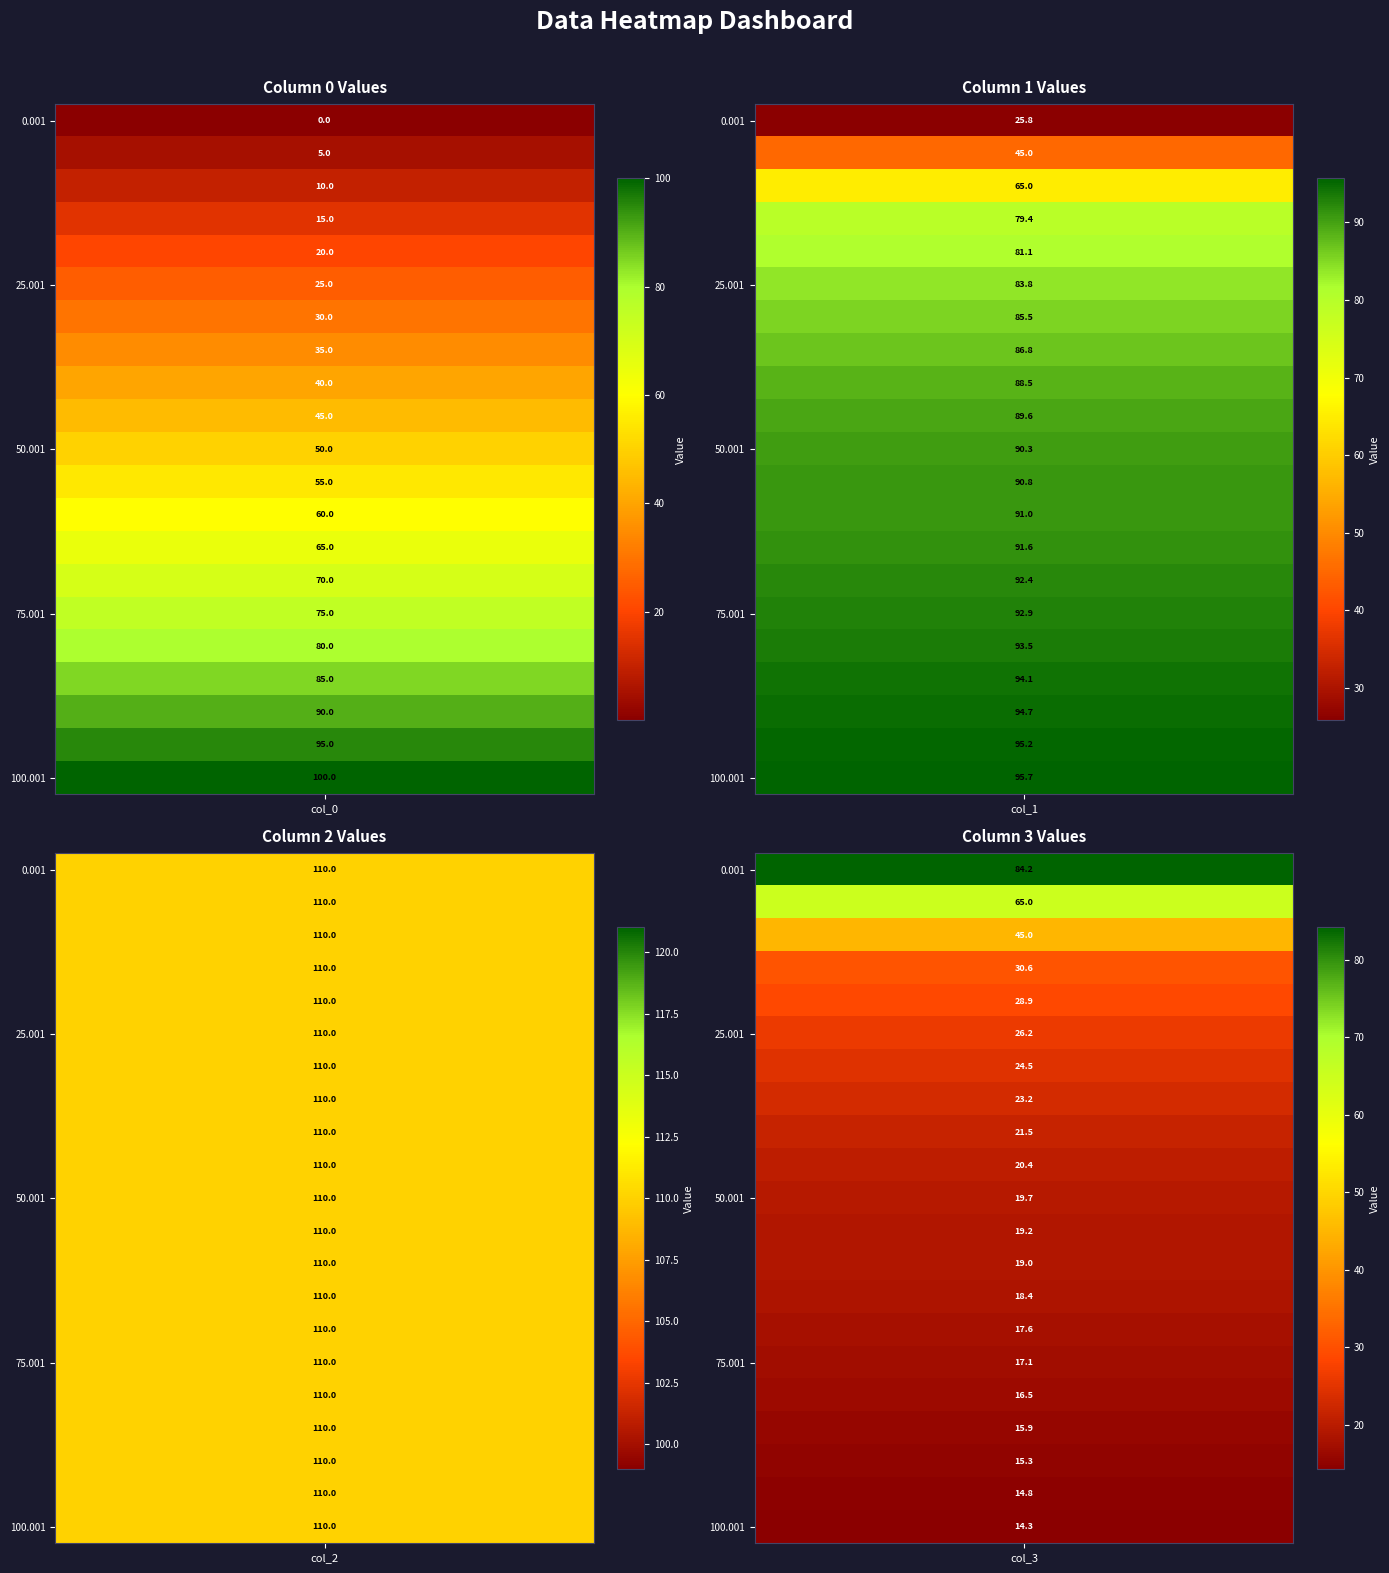

Reading right to left, list all the values displayed in this chart.

col_0: 100.0	95.0	90.0	85.0	80.0	75.0	70.0	65.0	60.0	55.0	50.0	45.0	40.0	35.0	30.0	25.0	20.0	15.0	10.0	5.0	0.0
col_1: 95.7	95.2	94.7	94.1	93.5	92.9	92.4	91.6	91.0	90.8	90.3	89.6	88.5	86.8	85.5	83.8	81.1	79.4	65.0	45.0	25.8
col_2: 110.0	110.0	110.0	110.0	110.0	110.0	110.0	110.0	110.0	110.0	110.0	110.0	110.0	110.0	110.0	110.0	110.0	110.0	110.0	110.0	110.0
col_3: 14.3	14.8	15.3	15.9	16.5	17.1	17.6	18.4	19.0	19.2	19.7	20.4	21.5	23.2	24.5	26.2	28.9	30.6	45.0	65.0	84.2